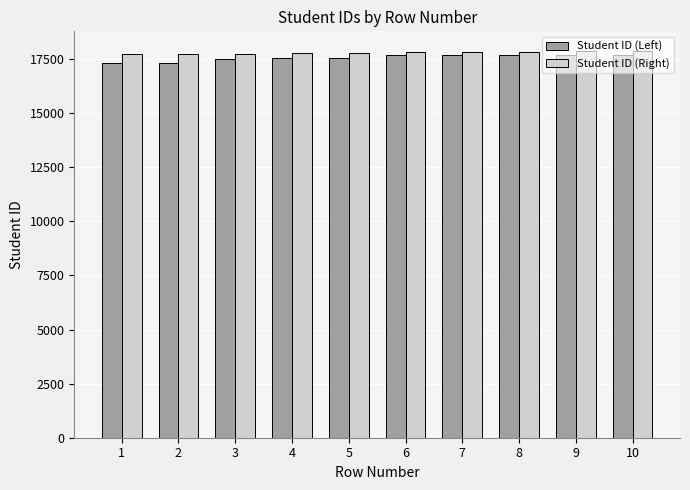

Rank the series at 1 from lowest to highest value.

Student ID (Left), Student ID (Right)